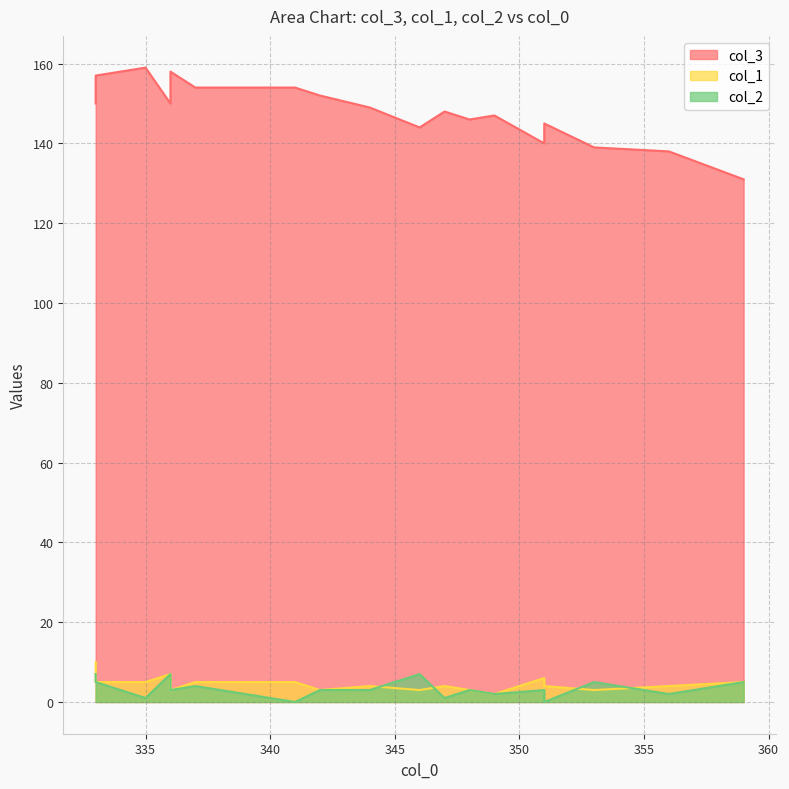

What is the sum of the col_3 values at 353 and 336?

289